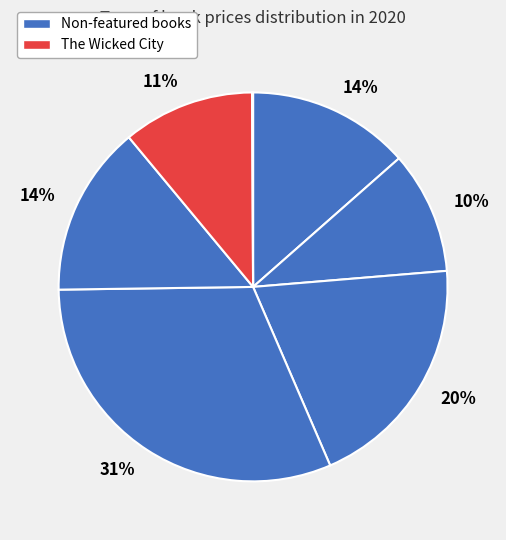

To the nearest percent, what is the average slice percentage?

14%